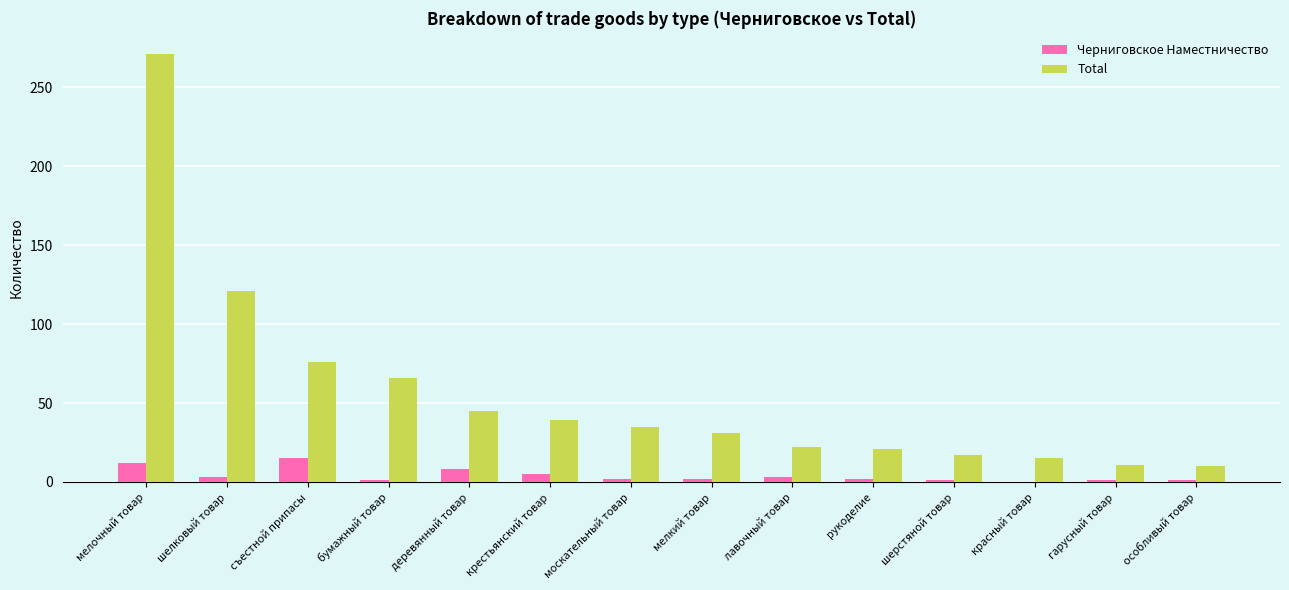

What is the average value of the Черниговское Наместничество series?

4